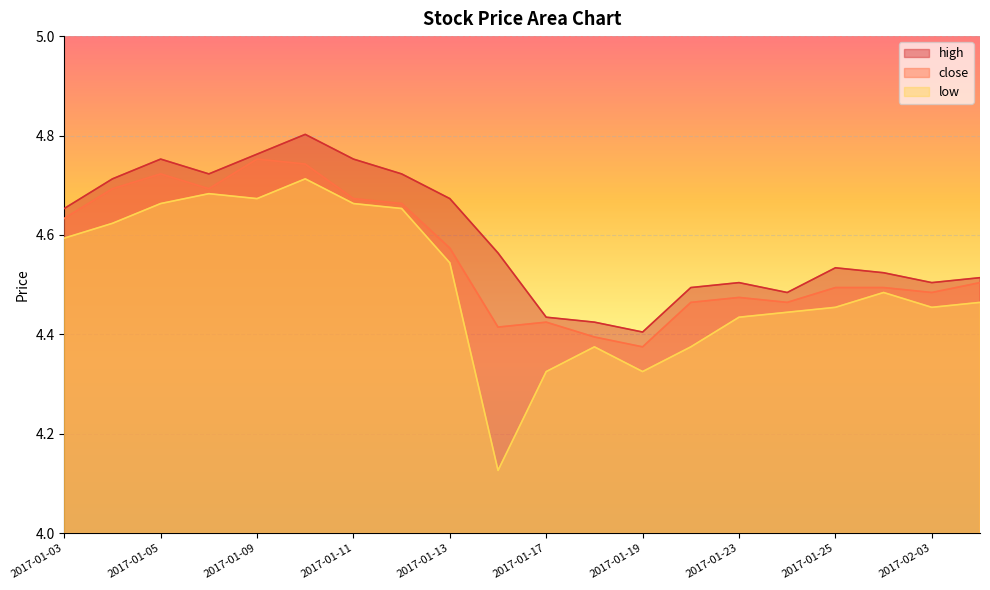

What is the average value of the low series?

4.5